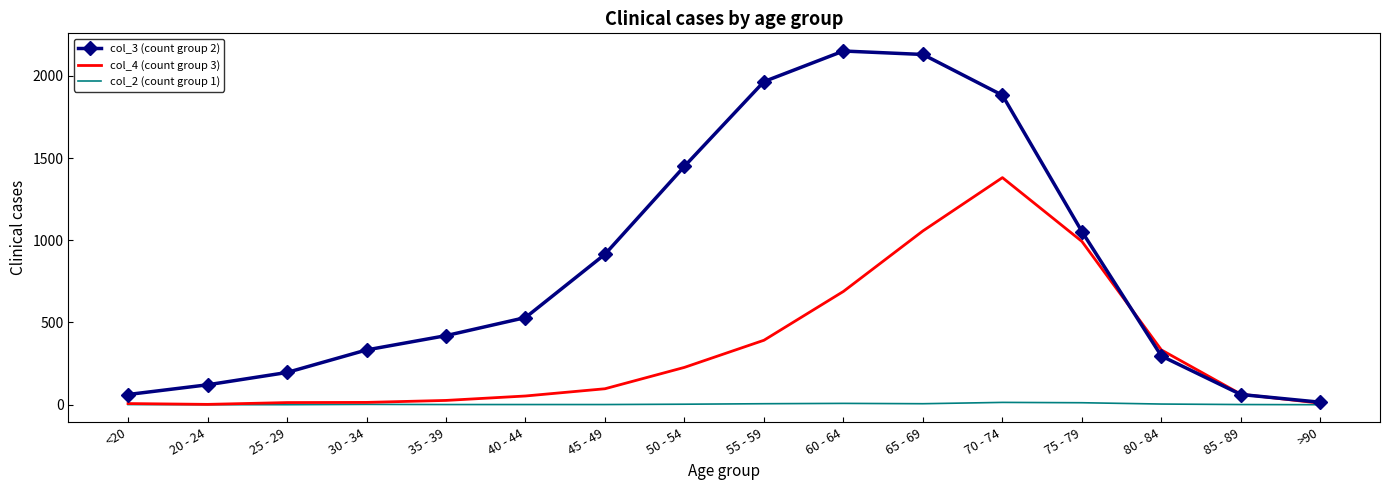

Is the value of col_3 (count group 2) at 80 - 84 greater than the value of col_2 (count group 1) at 55 - 59?

Yes